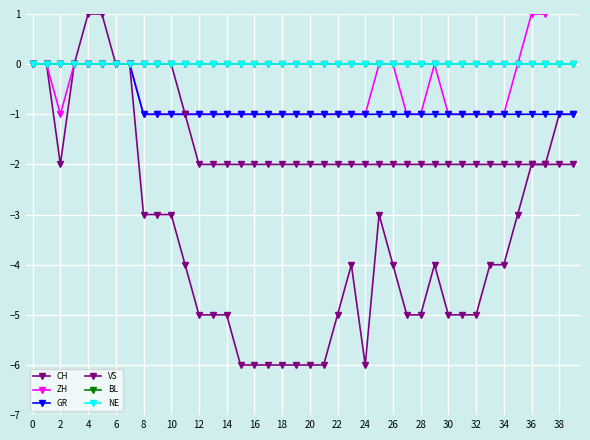

Does the chart display data point markers on the line(s)?

Yes